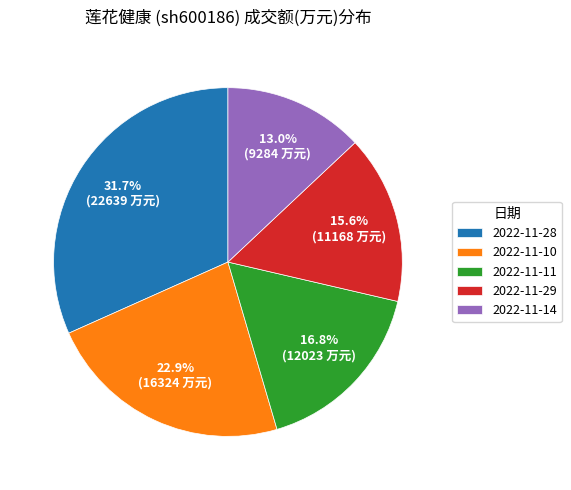

What percentage is NOT represented by 2022-11-14?

87.0%